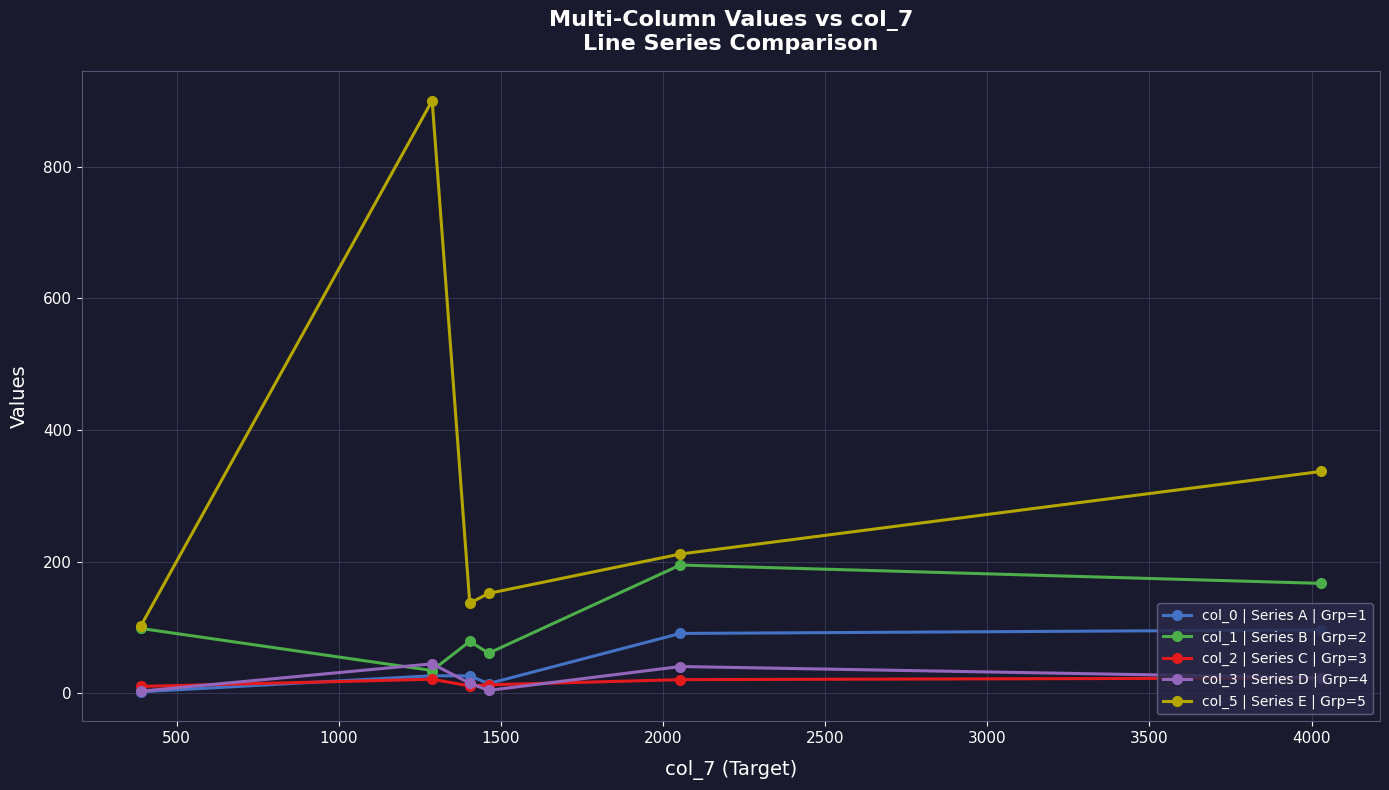

True or false: col_2 | Series C | Grp=3 and col_5 | Series E | Grp=5 cross at least once.

False